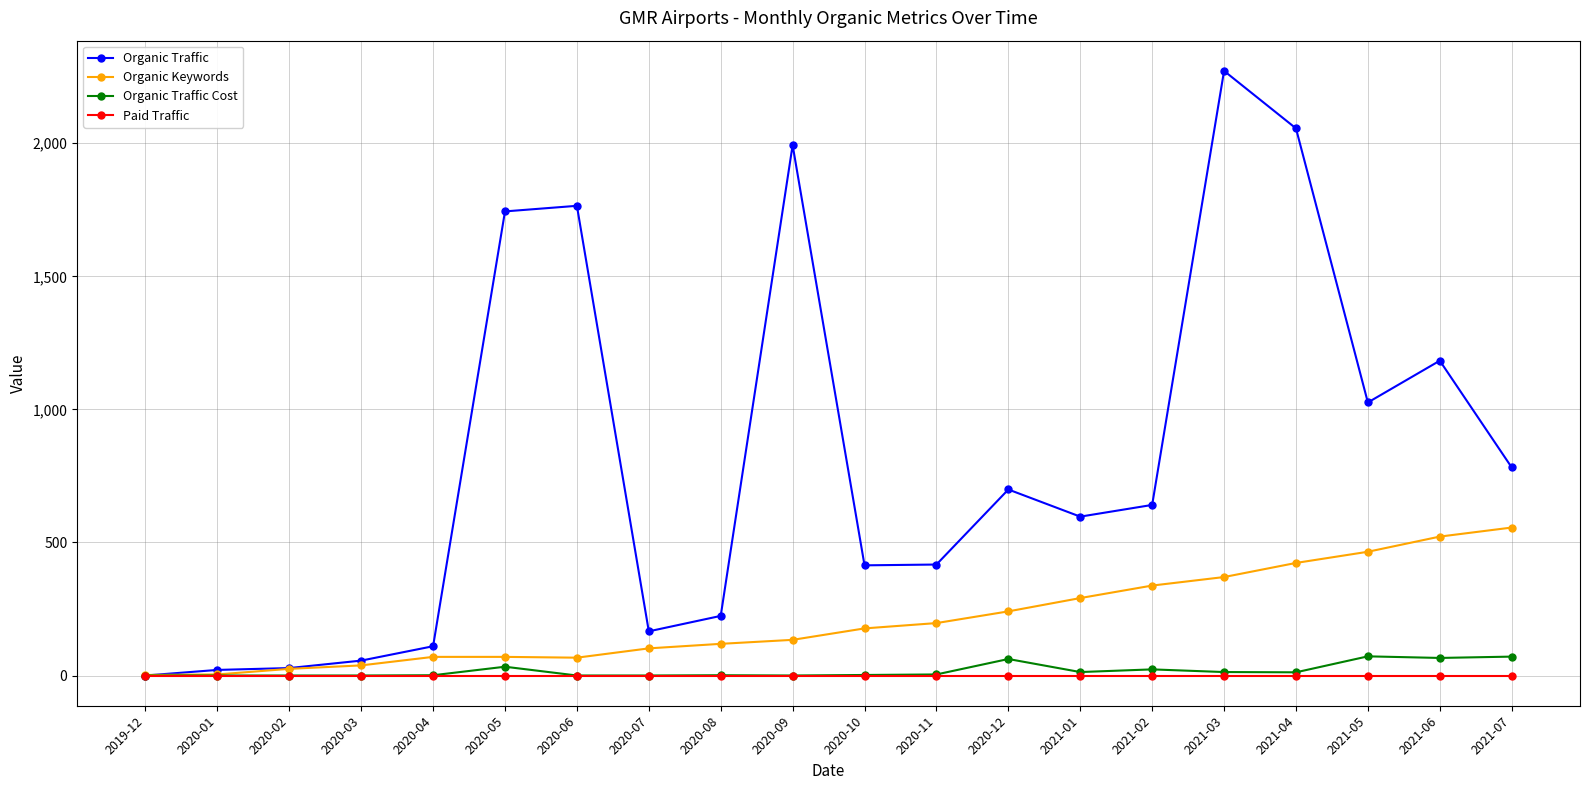

The value of Organic Traffic at 2020-01 is 21. True or false?

True